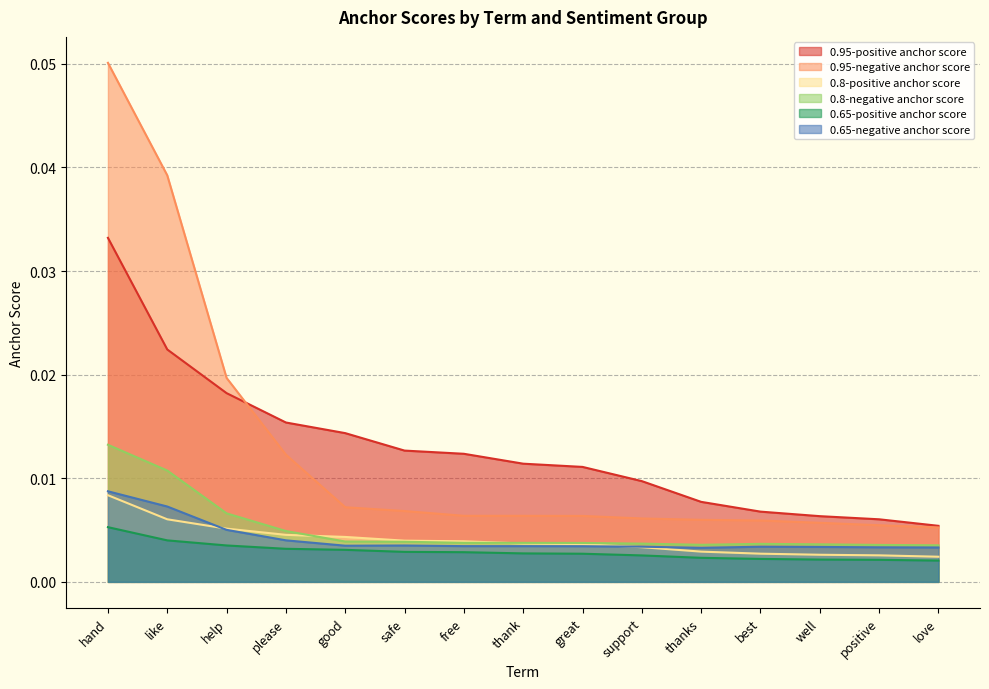

At which category is the sum across all series the highest?

hand